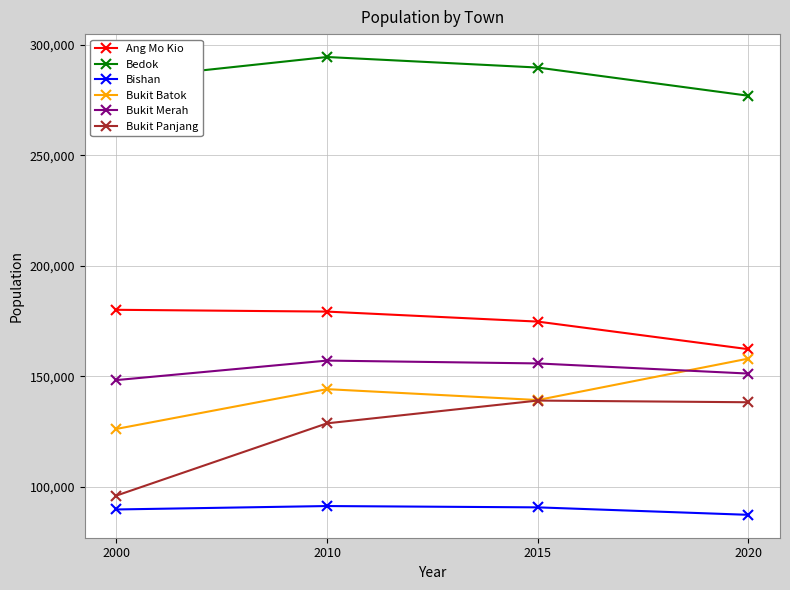

What is the difference between the maximum and second lowest values in the Bedok series?

10201